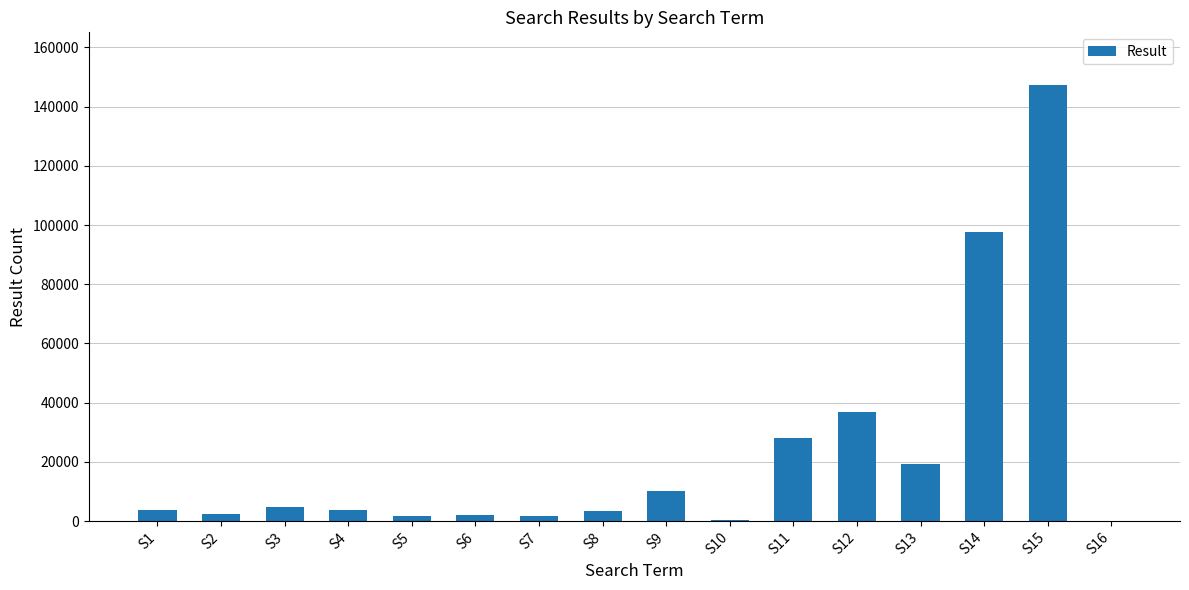

Between S11 and S5, which is larger?

S11